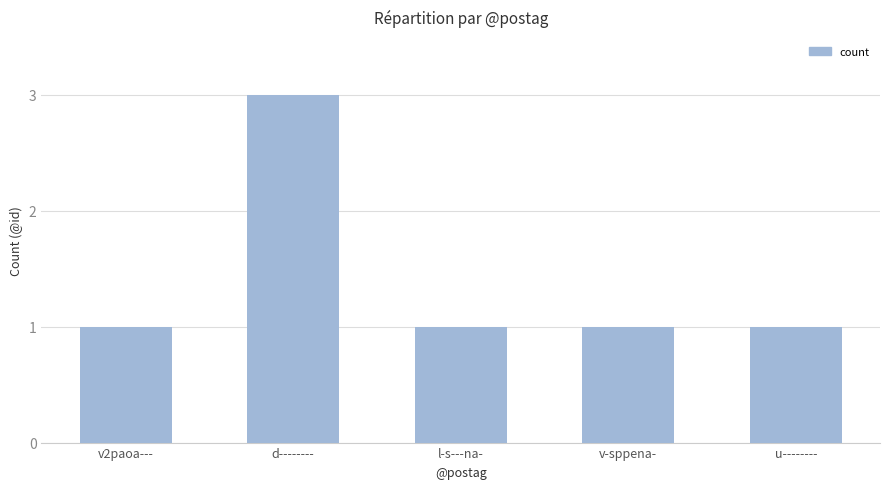

Is it true that the value at v-sppena- is 2?

False